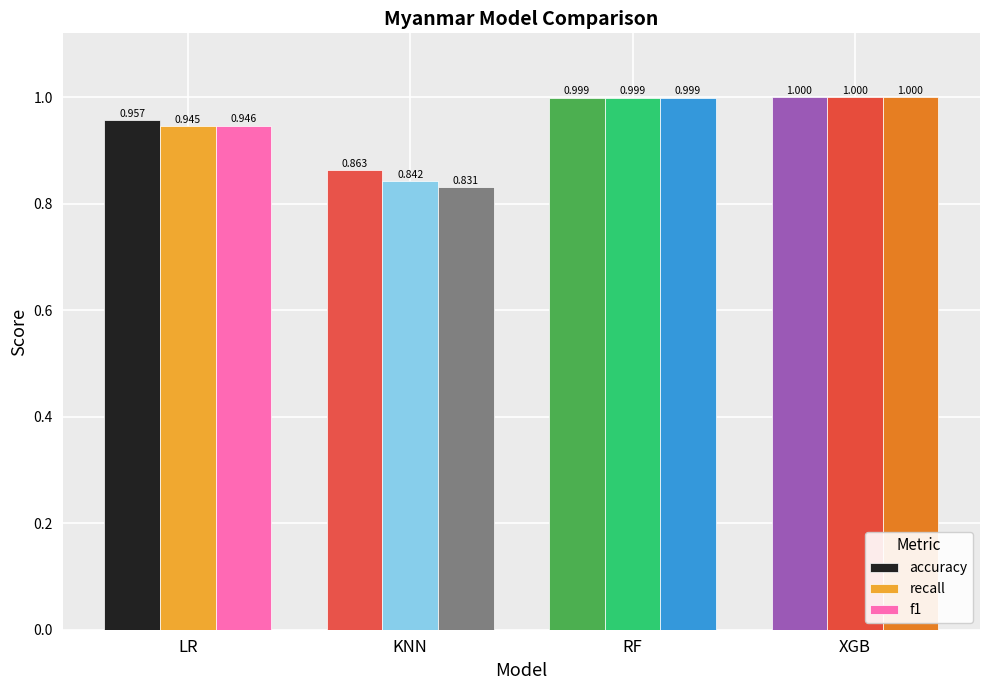

Rank the categories by f1 value from highest to lowest.

XGB, RF, LR, KNN